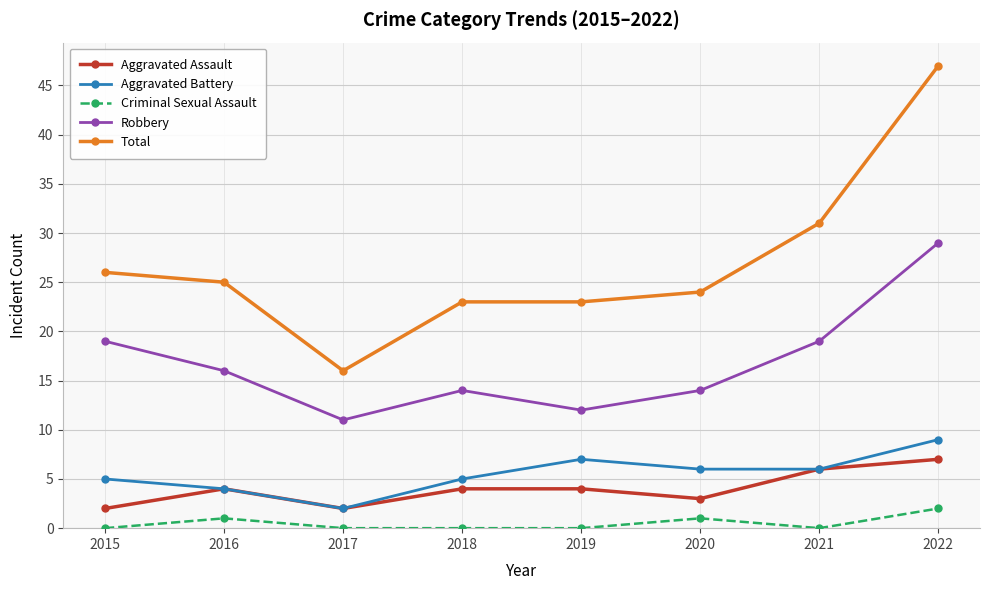

What is the value of the Total point at the 2nd from the left?

25